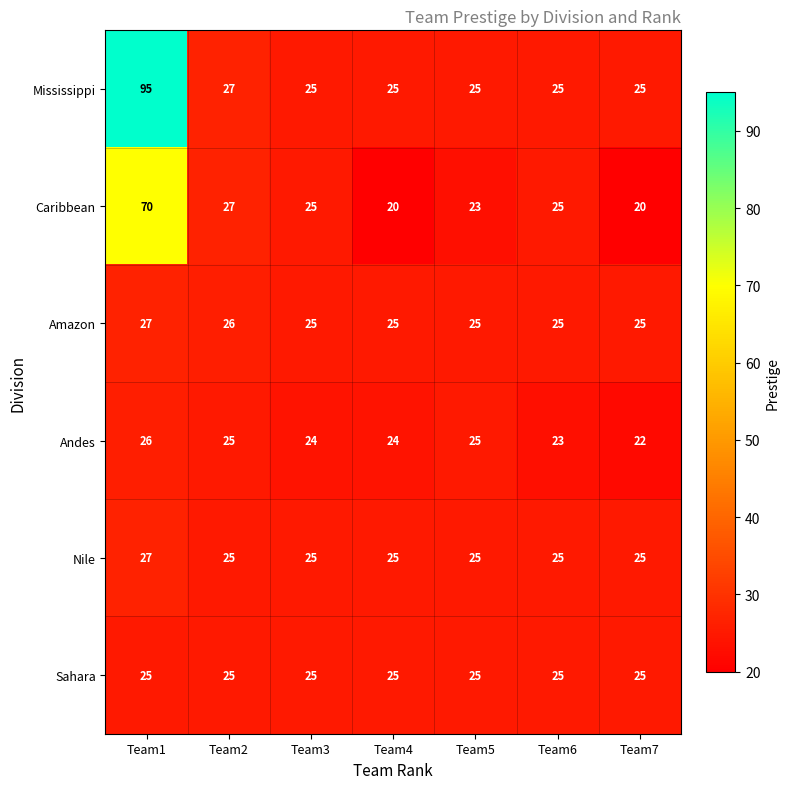

Which series has the largest range (max minus min)?

Mississippi